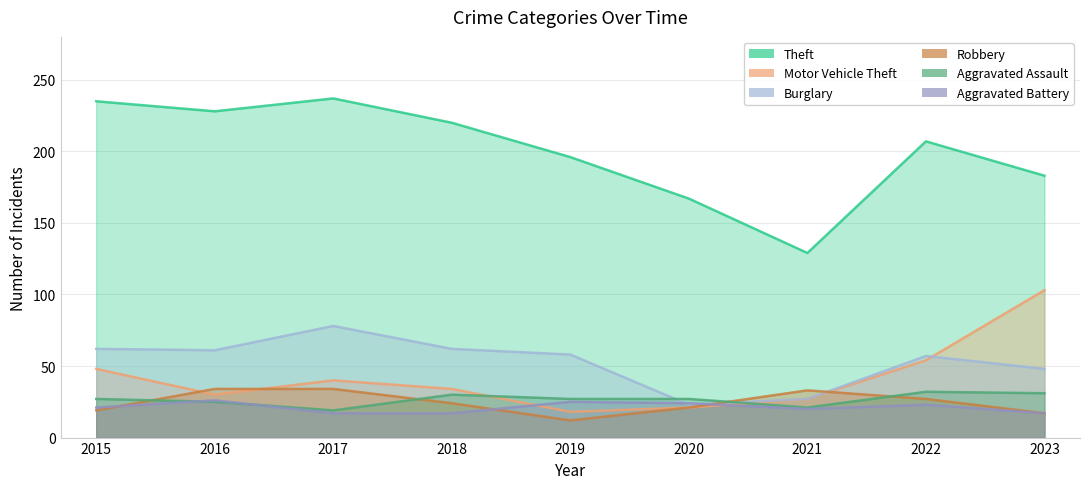

Rank the series by their maximum value, from highest to lowest.

Theft, Motor Vehicle Theft, Burglary, Robbery, Aggravated Assault, Aggravated Battery